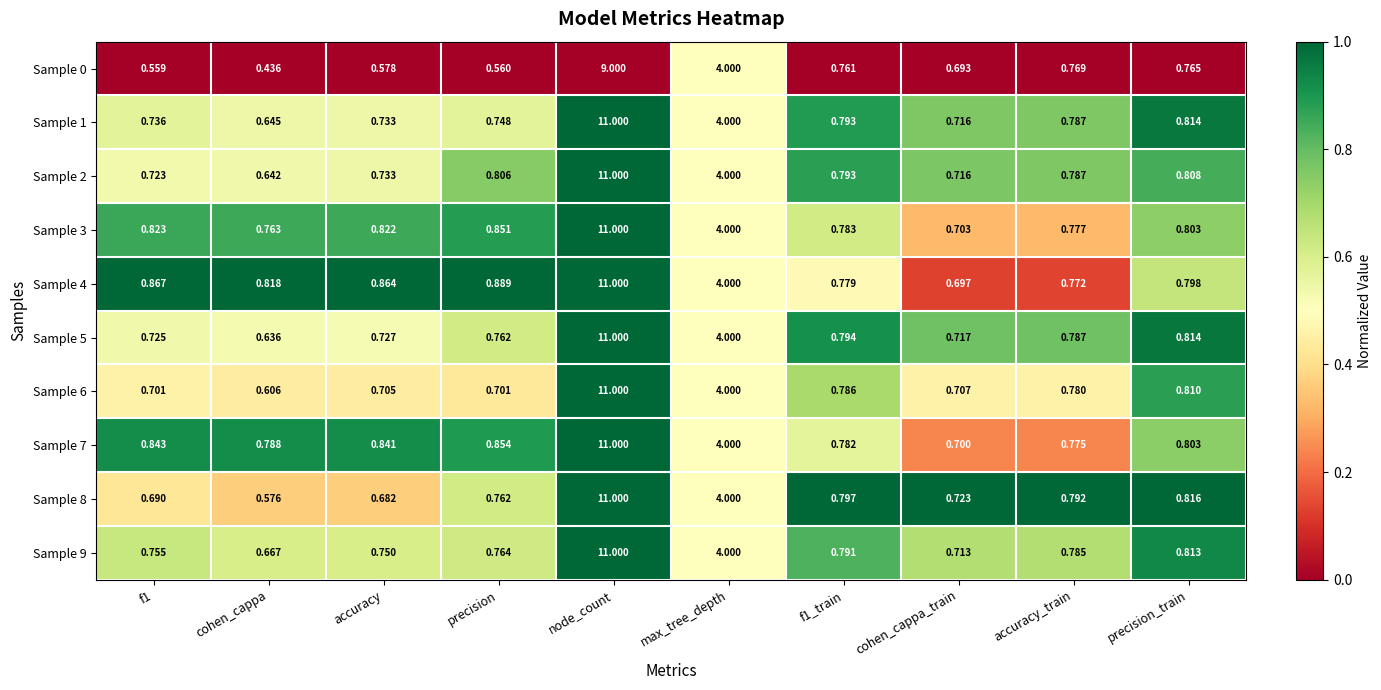

Which category has the highest value across all series?

node_count